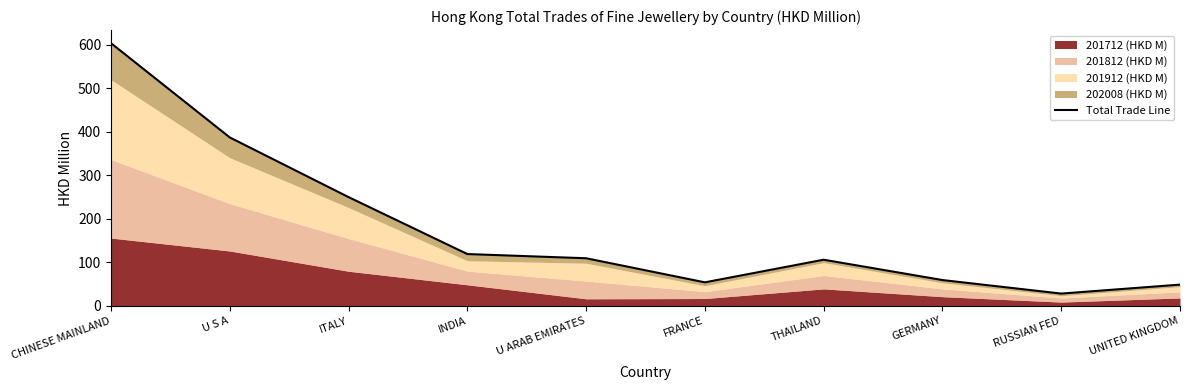

At which category does the chart reach its peak across all series?

CHINESE MAINLAND